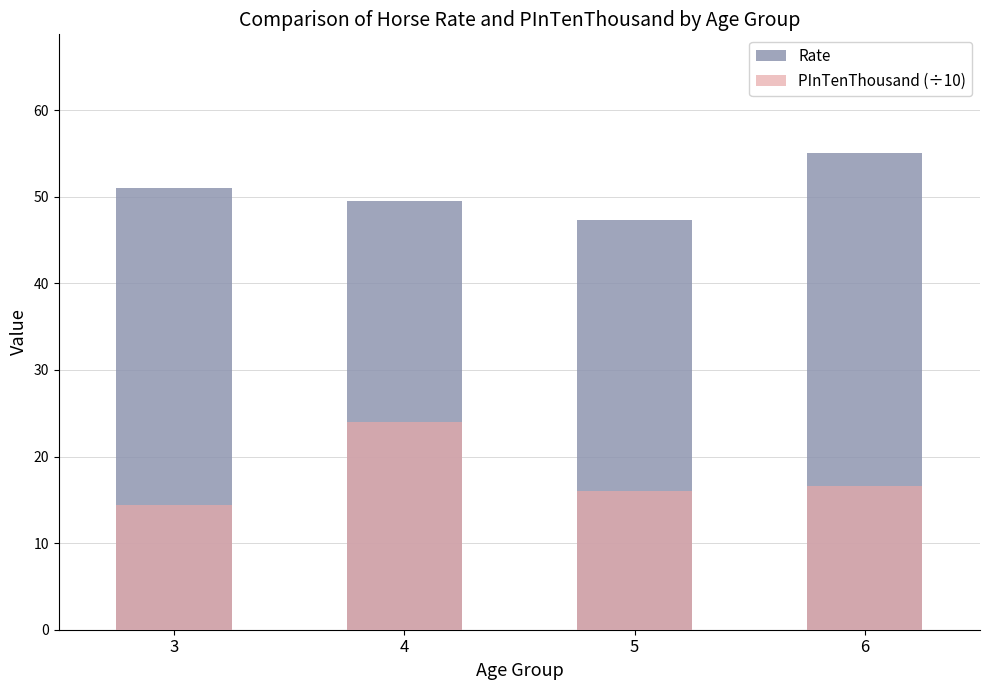

Read the PInTenThousand (÷10) value at 3.

14.4